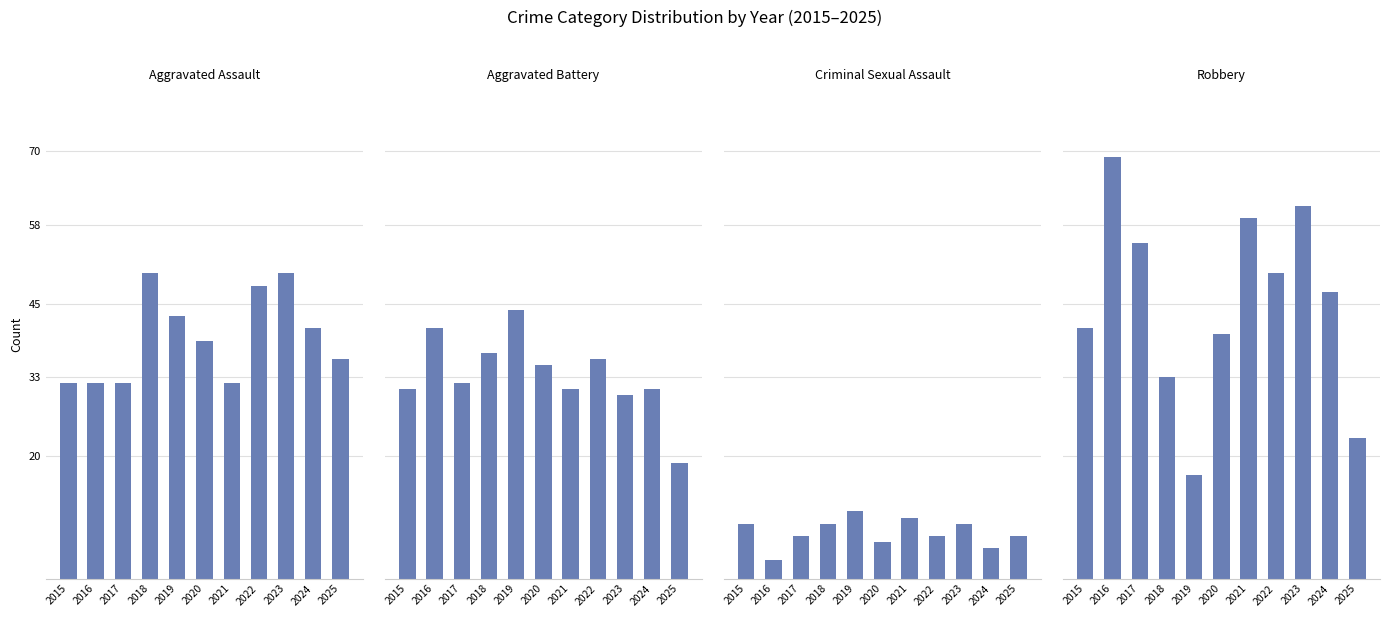

What is the maximum value shown in the chart?

69